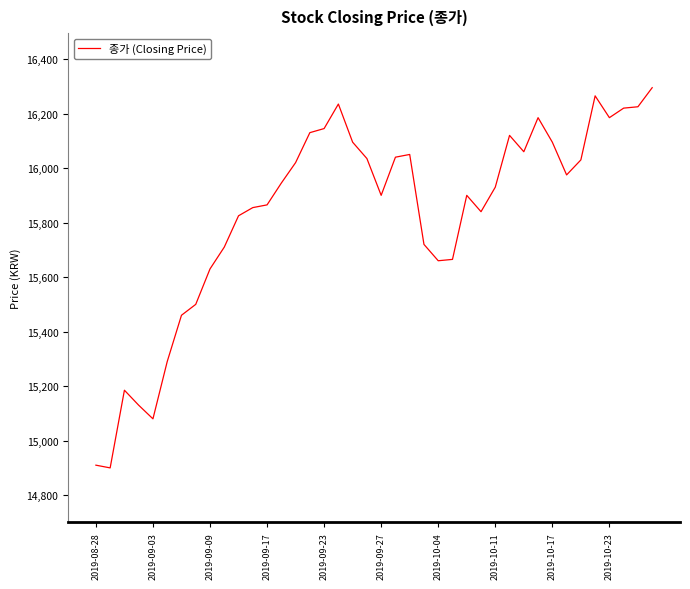

What is the minimum value shown in the chart?

14900